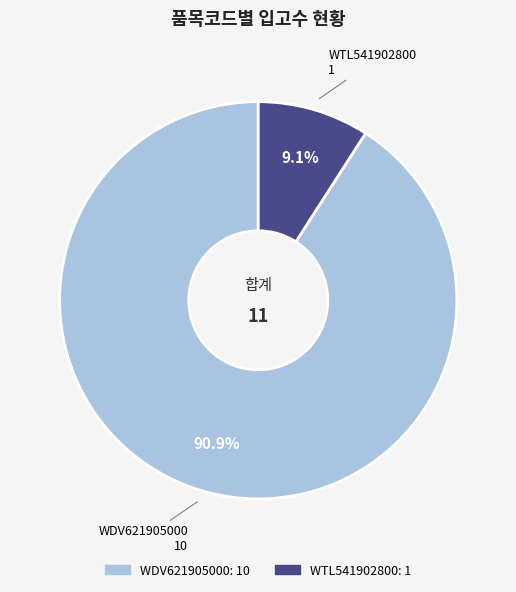

Is it true that WTL541902800 is 1% of the pie?

False